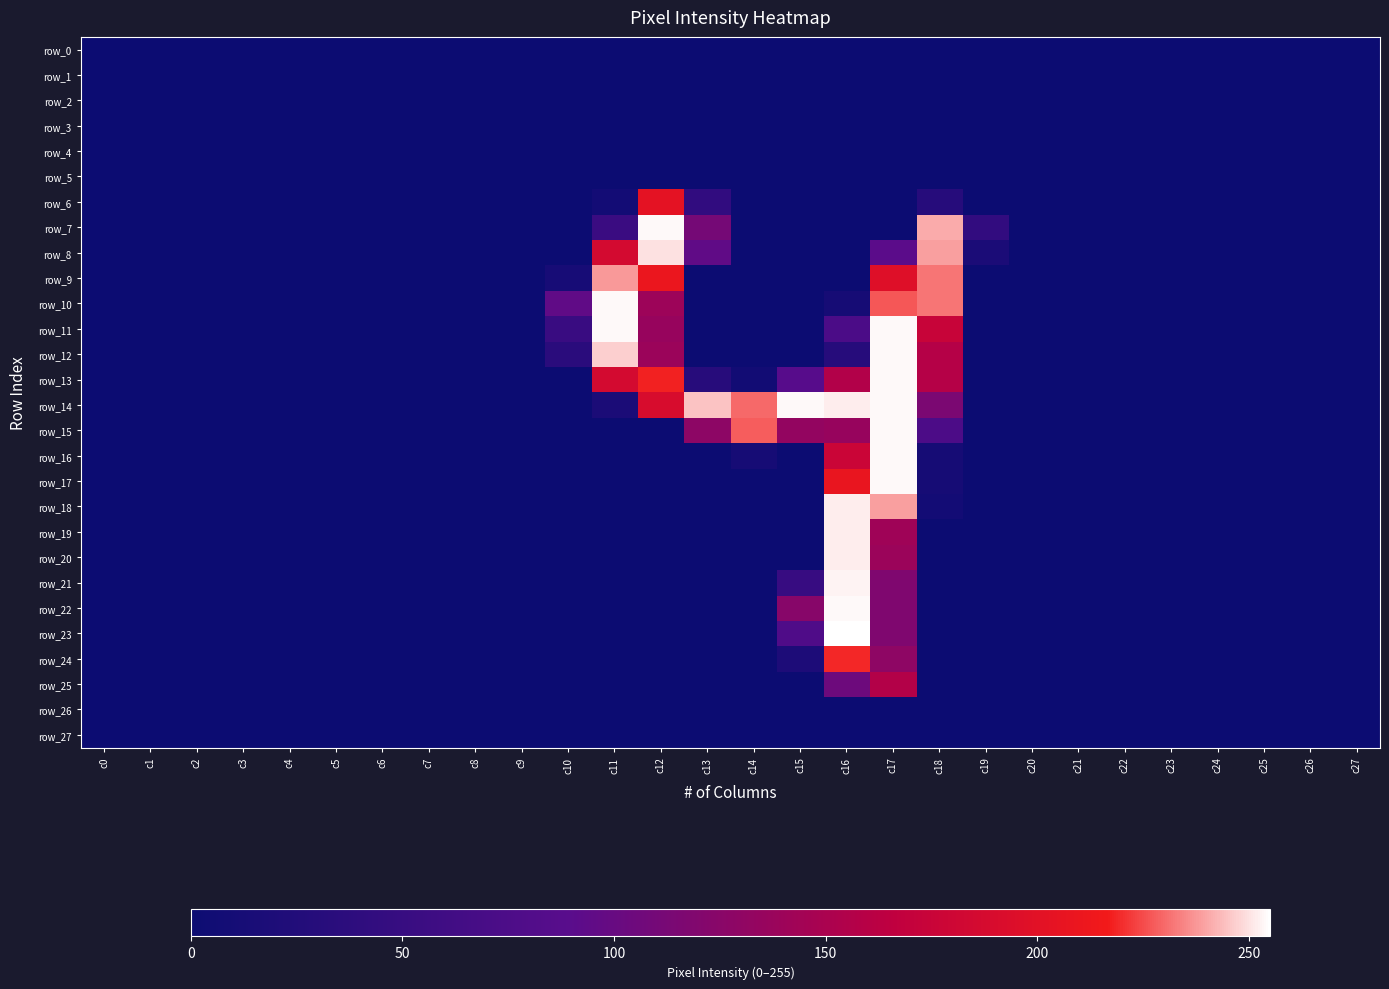

Reading right to left, extract all data points from this chart.

row_0: c27=0	c26=0	c25=0	c24=0	c23=0	c22=0	c21=0	c20=0	c19=0	c18=0	c17=0	c16=0	c15=0	c14=0	c13=0	c12=0	c11=0	c10=0	c9=0	c8=0	c7=0	c6=0	c5=0	c4=0	c3=0	c2=0	c1=0	c0=0
row_1: c27=0	c26=0	c25=0	c24=0	c23=0	c22=0	c21=0	c20=0	c19=0	c18=0	c17=0	c16=0	c15=0	c14=0	c13=0	c12=0	c11=0	c10=0	c9=0	c8=0	c7=0	c6=0	c5=0	c4=0	c3=0	c2=0	c1=0	c0=0
row_2: c27=0	c26=0	c25=0	c24=0	c23=0	c22=0	c21=0	c20=0	c19=0	c18=0	c17=0	c16=0	c15=0	c14=0	c13=0	c12=0	c11=0	c10=0	c9=0	c8=0	c7=0	c6=0	c5=0	c4=0	c3=0	c2=0	c1=0	c0=0
row_3: c27=0	c26=0	c25=0	c24=0	c23=0	c22=0	c21=0	c20=0	c19=0	c18=0	c17=0	c16=0	c15=0	c14=0	c13=0	c12=0	c11=0	c10=0	c9=0	c8=0	c7=0	c6=0	c5=0	c4=0	c3=0	c2=0	c1=0	c0=0
row_4: c27=0	c26=0	c25=0	c24=0	c23=0	c22=0	c21=0	c20=0	c19=0	c18=0	c17=0	c16=0	c15=0	c14=0	c13=0	c12=0	c11=0	c10=0	c9=0	c8=0	c7=0	c6=0	c5=0	c4=0	c3=0	c2=0	c1=0	c0=0
row_5: c27=0	c26=0	c25=0	c24=0	c23=0	c22=0	c21=0	c20=0	c19=0	c18=0	c17=0	c16=0	c15=0	c14=0	c13=0	c12=0	c11=0	c10=0	c9=0	c8=0	c7=0	c6=0	c5=0	c4=0	c3=0	c2=0	c1=0	c0=0
row_6: c27=0	c26=0	c25=0	c24=0	c23=0	c22=0	c21=0	c20=0	c19=0	c18=30	c17=0	c16=0	c15=0	c14=0	c13=43	c12=203	c11=8	c10=0	c9=0	c8=0	c7=0	c6=0	c5=0	c4=0	c3=0	c2=0	c1=0	c0=0
row_7: c27=0	c26=0	c25=0	c24=0	c23=0	c22=0	c21=0	c20=0	c19=44	c18=241	c17=0	c16=0	c15=0	c14=0	c13=111	c12=254	c11=53	c10=0	c9=0	c8=0	c7=0	c6=0	c5=0	c4=0	c3=0	c2=0	c1=0	c0=0
row_8: c27=0	c26=0	c25=0	c24=0	c23=0	c22=0	c21=0	c20=0	c19=17	c18=239	c17=91	c16=0	c15=0	c14=0	c13=95	c12=250	c11=186	c10=0	c9=0	c8=0	c7=0	c6=0	c5=0	c4=0	c3=0	c2=0	c1=0	c0=0
row_9: c27=0	c26=0	c25=0	c24=0	c23=0	c22=0	c21=0	c20=0	c19=0	c18=232	c17=197	c16=0	c15=0	c14=0	c13=0	c12=210	c11=238	c10=13	c9=0	c8=0	c7=0	c6=0	c5=0	c4=0	c3=0	c2=0	c1=0	c0=0
row_10: c27=0	c26=0	c25=0	c24=0	c23=0	c22=0	c21=0	c20=0	c19=0	c18=232	c17=227	c16=11	c15=0	c14=0	c13=0	c12=140	c11=254	c10=95	c9=0	c8=0	c7=0	c6=0	c5=0	c4=0	c3=0	c2=0	c1=0	c0=0
row_11: c27=0	c26=0	c25=0	c24=0	c23=0	c22=0	c21=0	c20=0	c19=0	c18=174	c17=254	c16=73	c15=0	c14=0	c13=0	c12=136	c11=254	c10=52	c9=0	c8=0	c7=0	c6=0	c5=0	c4=0	c3=0	c2=0	c1=0	c0=0
row_12: c27=0	c26=0	c25=0	c24=0	c23=0	c22=0	c21=0	c20=0	c19=0	c18=158	c17=254	c16=30	c15=0	c14=0	c13=0	c12=139	c11=247	c10=35	c9=0	c8=0	c7=0	c6=0	c5=0	c4=0	c3=0	c2=0	c1=0	c0=0
row_13: c27=0	c26=0	c25=0	c24=0	c23=0	c22=0	c21=0	c20=0	c19=0	c18=158	c17=254	c16=156	c15=87	c14=7	c13=31	c12=218	c11=186	c10=0	c9=0	c8=0	c7=0	c6=0	c5=0	c4=0	c3=0	c2=0	c1=0	c0=0
row_14: c27=0	c26=0	c25=0	c24=0	c23=0	c22=0	c21=0	c20=0	c19=0	c18=115	c17=254	c16=252	c15=254	c14=230	c13=245	c12=190	c11=17	c10=0	c9=0	c8=0	c7=0	c6=0	c5=0	c4=0	c3=0	c2=0	c1=0	c0=0
row_15: c27=0	c26=0	c25=0	c24=0	c23=0	c22=0	c21=0	c20=0	c19=0	c18=74	c17=254	c16=136	c15=133	c14=228	c13=128	c12=0	c11=0	c10=0	c9=0	c8=0	c7=0	c6=0	c5=0	c4=0	c3=0	c2=0	c1=0	c0=0
row_16: c27=0	c26=0	c25=0	c24=0	c23=0	c22=0	c21=0	c20=0	c19=0	c18=11	c17=254	c16=177	c15=0	c14=11	c13=0	c12=0	c11=0	c10=0	c9=0	c8=0	c7=0	c6=0	c5=0	c4=0	c3=0	c2=0	c1=0	c0=0
row_17: c27=0	c26=0	c25=0	c24=0	c23=0	c22=0	c21=0	c20=0	c19=0	c18=11	c17=254	c16=208	c15=0	c14=0	c13=0	c12=0	c11=0	c10=0	c9=0	c8=0	c7=0	c6=0	c5=0	c4=0	c3=0	c2=0	c1=0	c0=0
row_18: c27=0	c26=0	c25=0	c24=0	c23=0	c22=0	c21=0	c20=0	c19=0	c18=8	c17=239	c16=252	c15=0	c14=0	c13=0	c12=0	c11=0	c10=0	c9=0	c8=0	c7=0	c6=0	c5=0	c4=0	c3=0	c2=0	c1=0	c0=0
row_19: c27=0	c26=0	c25=0	c24=0	c23=0	c22=0	c21=0	c20=0	c19=0	c18=0	c17=142	c16=252	c15=0	c14=0	c13=0	c12=0	c11=0	c10=0	c9=0	c8=0	c7=0	c6=0	c5=0	c4=0	c3=0	c2=0	c1=0	c0=0
row_20: c27=0	c26=0	c25=0	c24=0	c23=0	c22=0	c21=0	c20=0	c19=0	c18=0	c17=139	c16=252	c15=0	c14=0	c13=0	c12=0	c11=0	c10=0	c9=0	c8=0	c7=0	c6=0	c5=0	c4=0	c3=0	c2=0	c1=0	c0=0
row_21: c27=0	c26=0	c25=0	c24=0	c23=0	c22=0	c21=0	c20=0	c19=0	c18=0	c17=118	c16=253	c15=50	c14=0	c13=0	c12=0	c11=0	c10=0	c9=0	c8=0	c7=0	c6=0	c5=0	c4=0	c3=0	c2=0	c1=0	c0=0
row_22: c27=0	c26=0	c25=0	c24=0	c23=0	c22=0	c21=0	c20=0	c19=0	c18=0	c17=118	c16=254	c15=124	c14=0	c13=0	c12=0	c11=0	c10=0	c9=0	c8=0	c7=0	c6=0	c5=0	c4=0	c3=0	c2=0	c1=0	c0=0
row_23: c27=0	c26=0	c25=0	c24=0	c23=0	c22=0	c21=0	c20=0	c19=0	c18=0	c17=118	c16=255	c15=78	c14=0	c13=0	c12=0	c11=0	c10=0	c9=0	c8=0	c7=0	c6=0	c5=0	c4=0	c3=0	c2=0	c1=0	c0=0
row_24: c27=0	c26=0	c25=0	c24=0	c23=0	c22=0	c21=0	c20=0	c19=0	c18=0	c17=129	c16=219	c15=19	c14=0	c13=0	c12=0	c11=0	c10=0	c9=0	c8=0	c7=0	c6=0	c5=0	c4=0	c3=0	c2=0	c1=0	c0=0
row_25: c27=0	c26=0	c25=0	c24=0	c23=0	c22=0	c21=0	c20=0	c19=0	c18=0	c17=157	c16=105	c15=0	c14=0	c13=0	c12=0	c11=0	c10=0	c9=0	c8=0	c7=0	c6=0	c5=0	c4=0	c3=0	c2=0	c1=0	c0=0
row_26: c27=0	c26=0	c25=0	c24=0	c23=0	c22=0	c21=0	c20=0	c19=0	c18=0	c17=0	c16=0	c15=0	c14=0	c13=0	c12=0	c11=0	c10=0	c9=0	c8=0	c7=0	c6=0	c5=0	c4=0	c3=0	c2=0	c1=0	c0=0
row_27: c27=0	c26=0	c25=0	c24=0	c23=0	c22=0	c21=0	c20=0	c19=0	c18=0	c17=0	c16=0	c15=0	c14=0	c13=0	c12=0	c11=0	c10=0	c9=0	c8=0	c7=0	c6=0	c5=0	c4=0	c3=0	c2=0	c1=0	c0=0